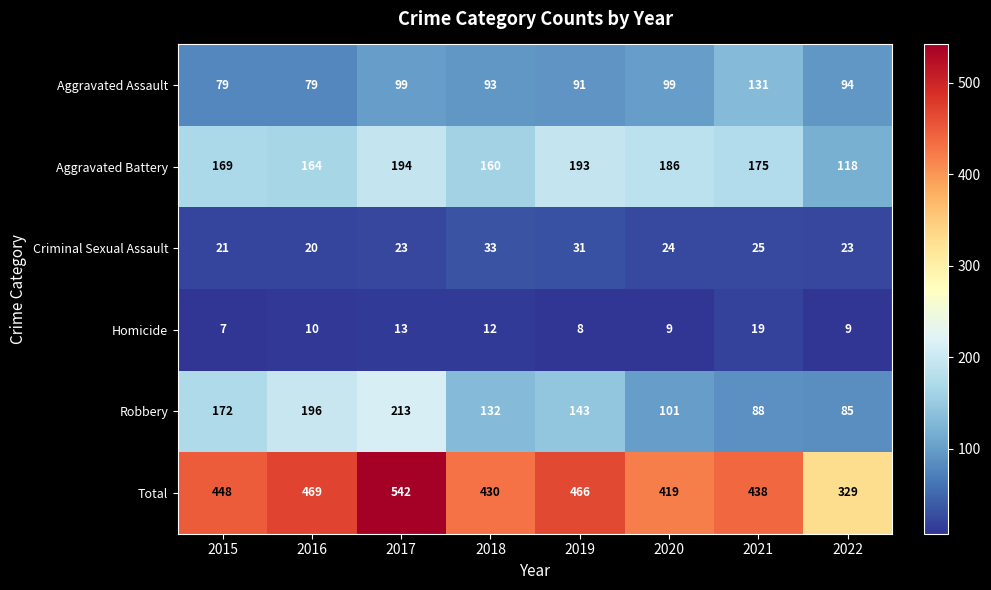

What is the difference between the highest and lowest values at 2015?

441